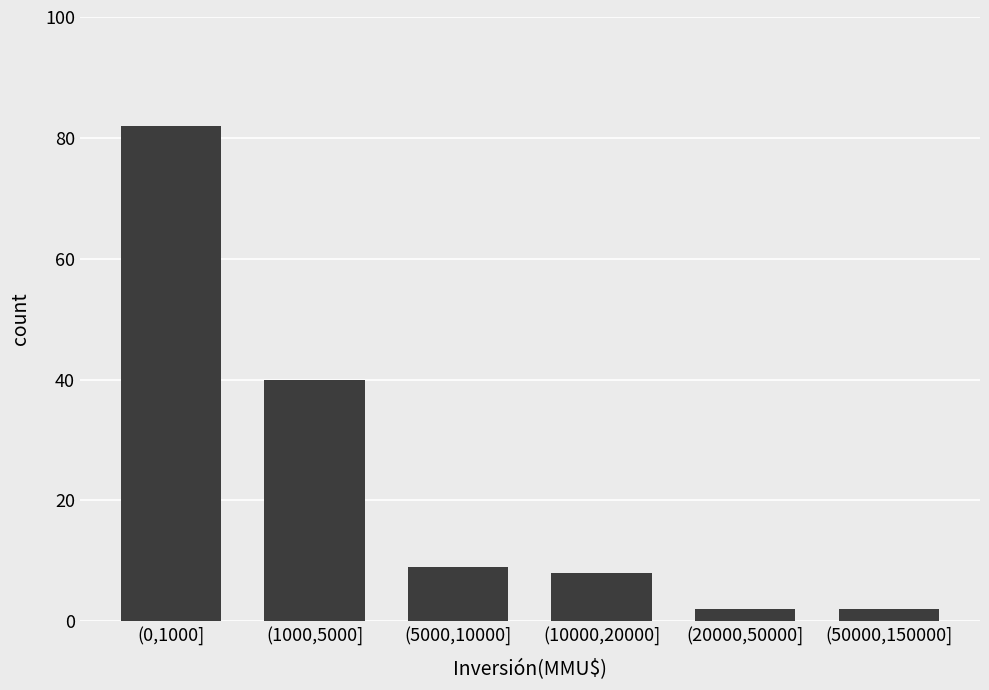

Reading left to right, extract all data points from this chart.

82	40	9	8	2	2